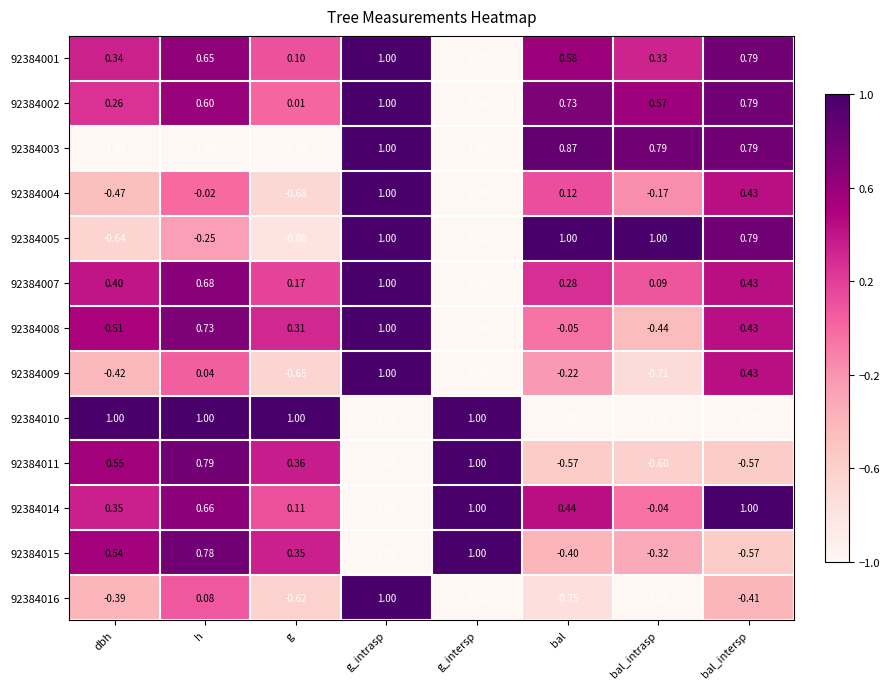

At which label does 92384004 reach its minimum?

g_intersp